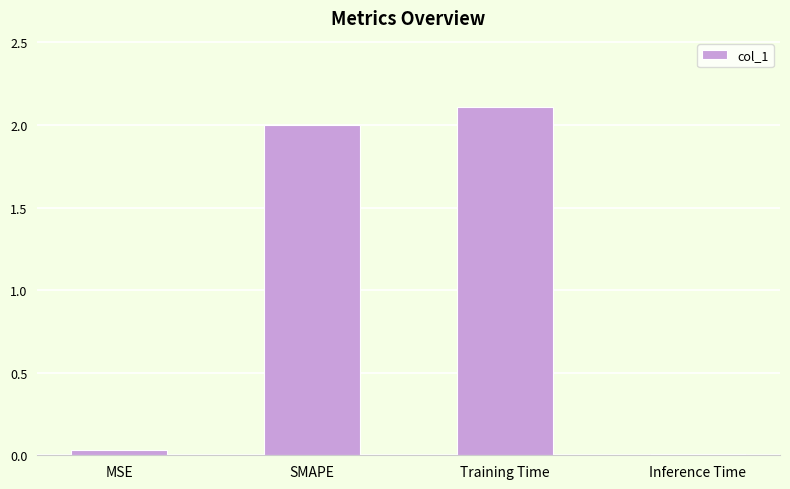

What is the average value?

1.0